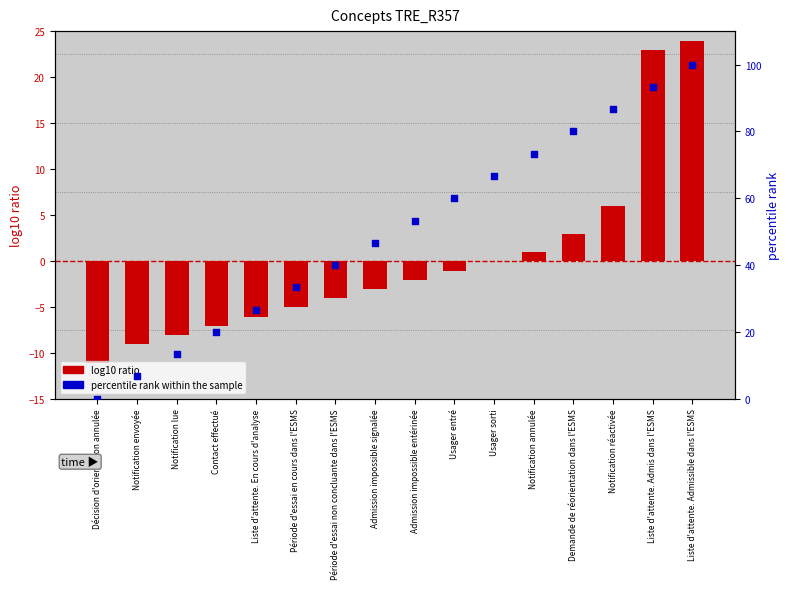

Is the value of log10 ratio at Liste d'attente. Admissible dans l'ESMS greater than the value of percentile rank within the sample at Liste d'attente. Admissible dans l'ESMS?

No